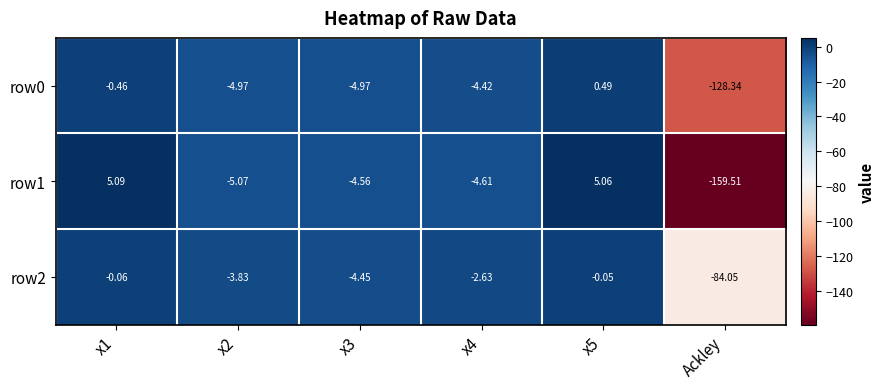

At which label does row2 reach its minimum?

Ackley